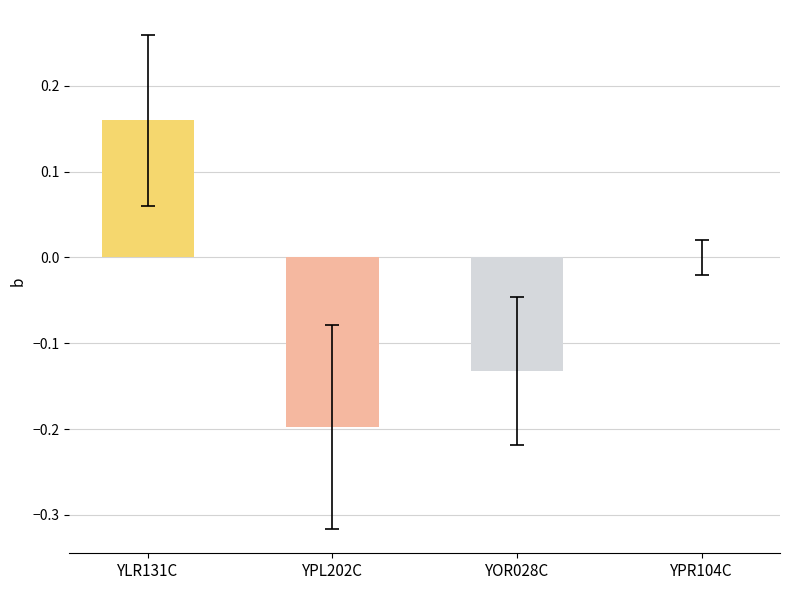

Which has a higher value, YPL202C or YOR028C?

YOR028C